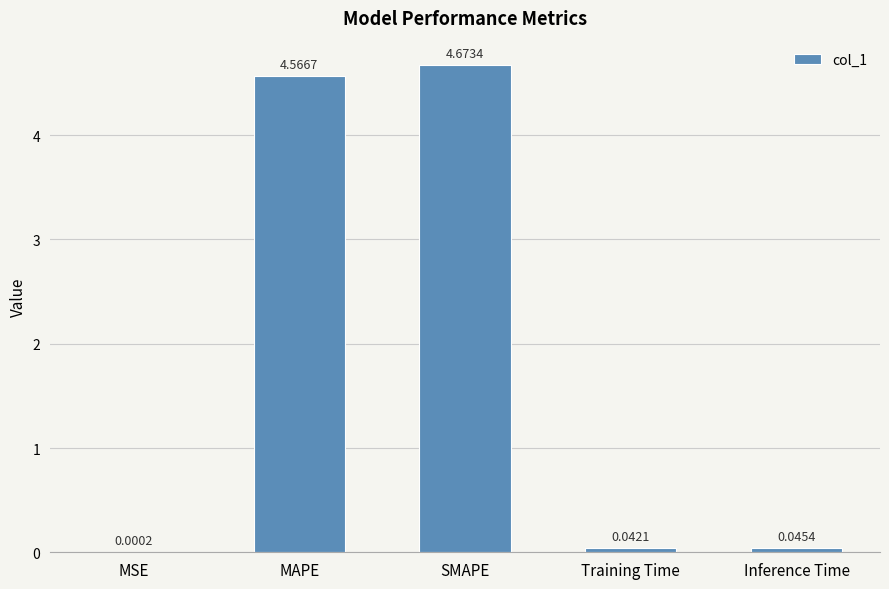

Which label corresponds to the largest value in the chart?

SMAPE